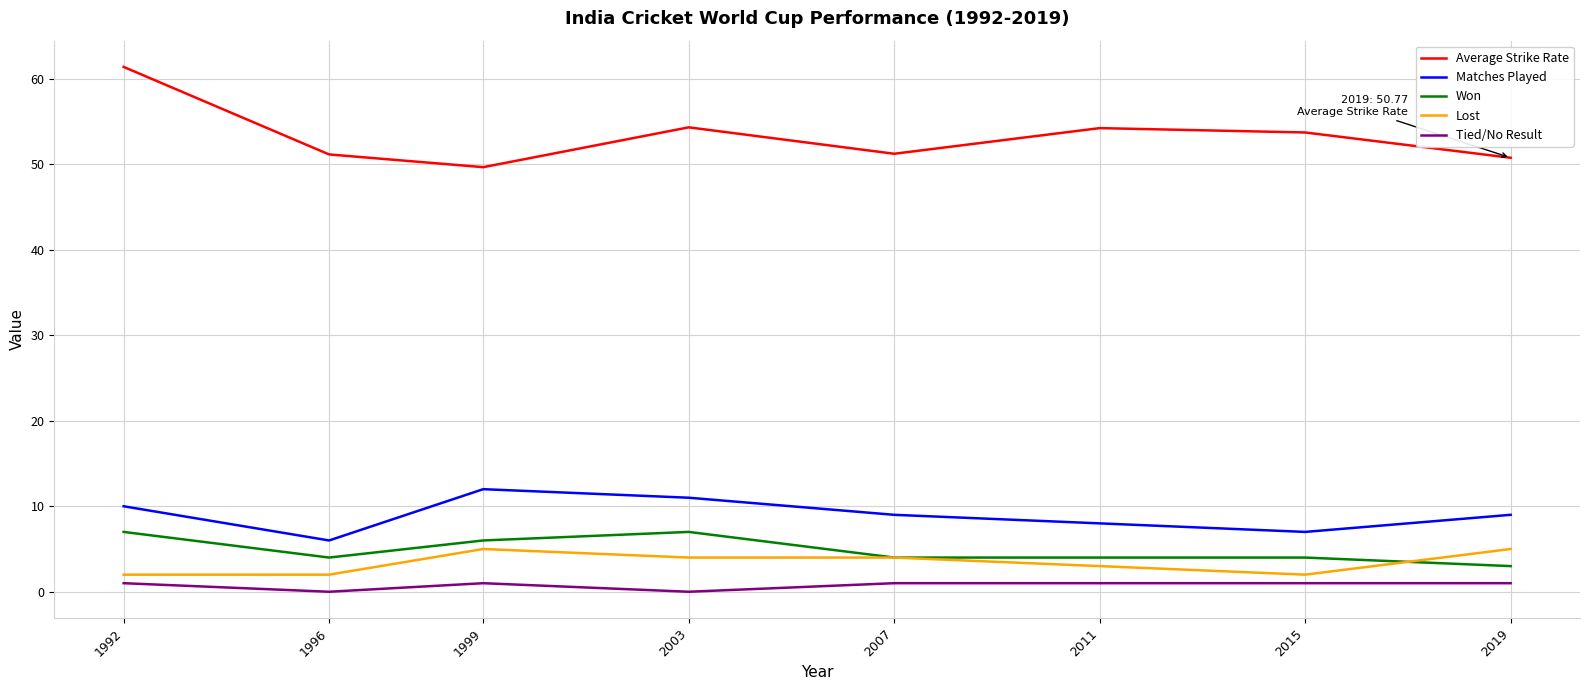

What are all the series names shown in the legend?

Average Strike Rate, Matches Played, Won, Lost, Tied/No Result